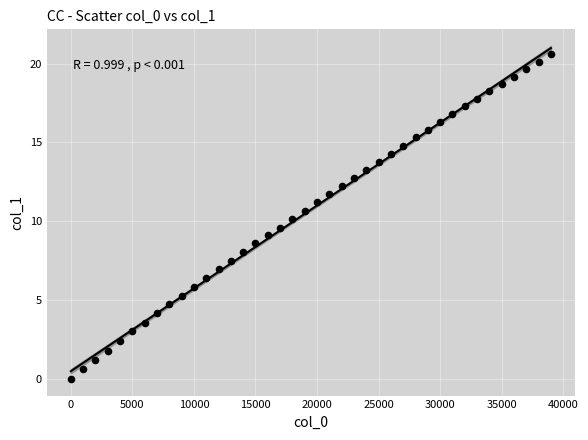

What is the range of X values (max minus min)?

39000.0